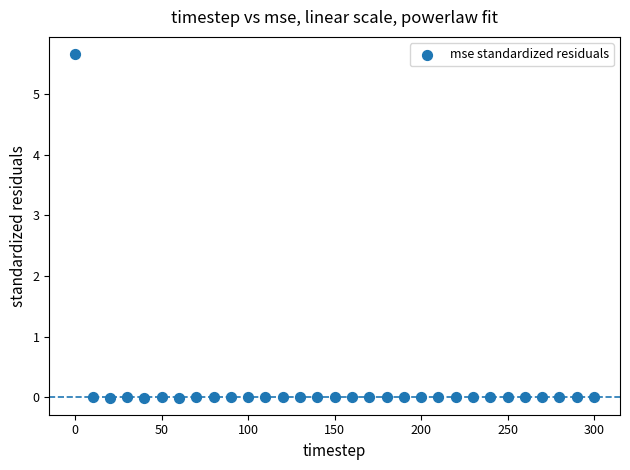

What is the range of X values (max minus min)?

300.0